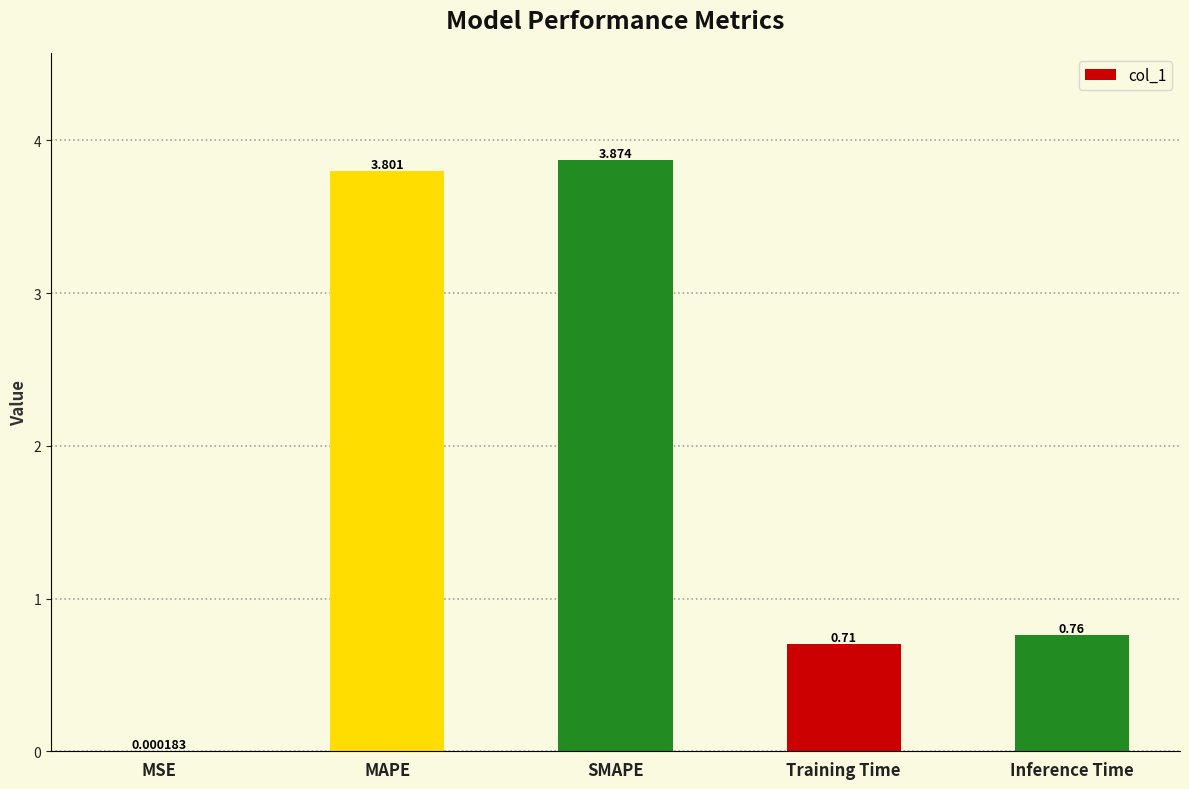

Which label corresponds to the largest value in the chart?

SMAPE